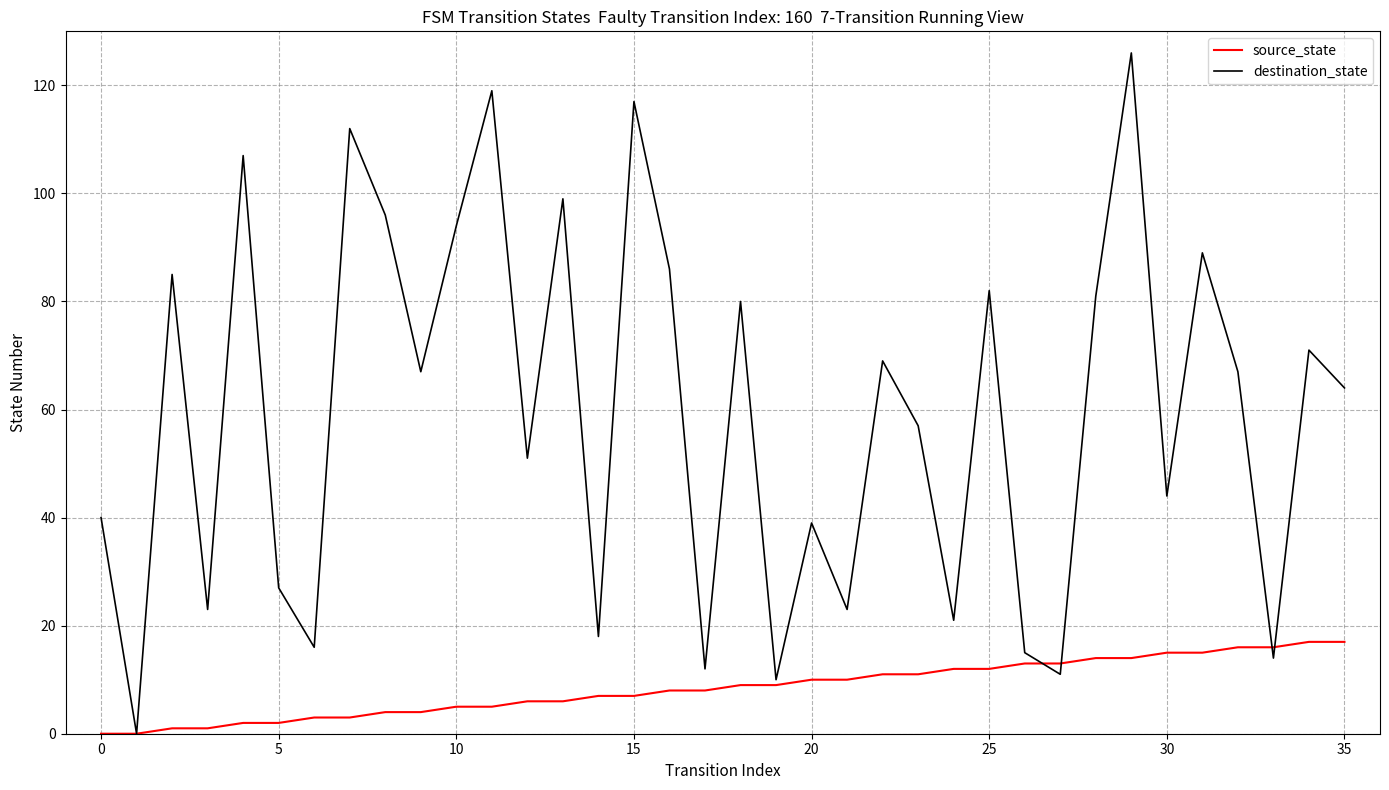

Which series has the largest range (max minus min)?

destination_state